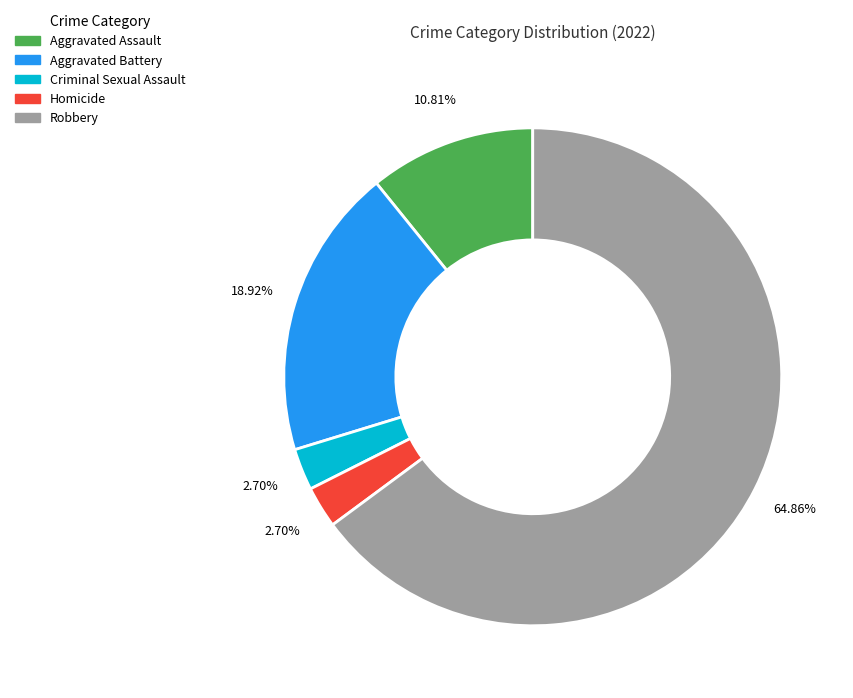

How many segments does this pie chart have?

5